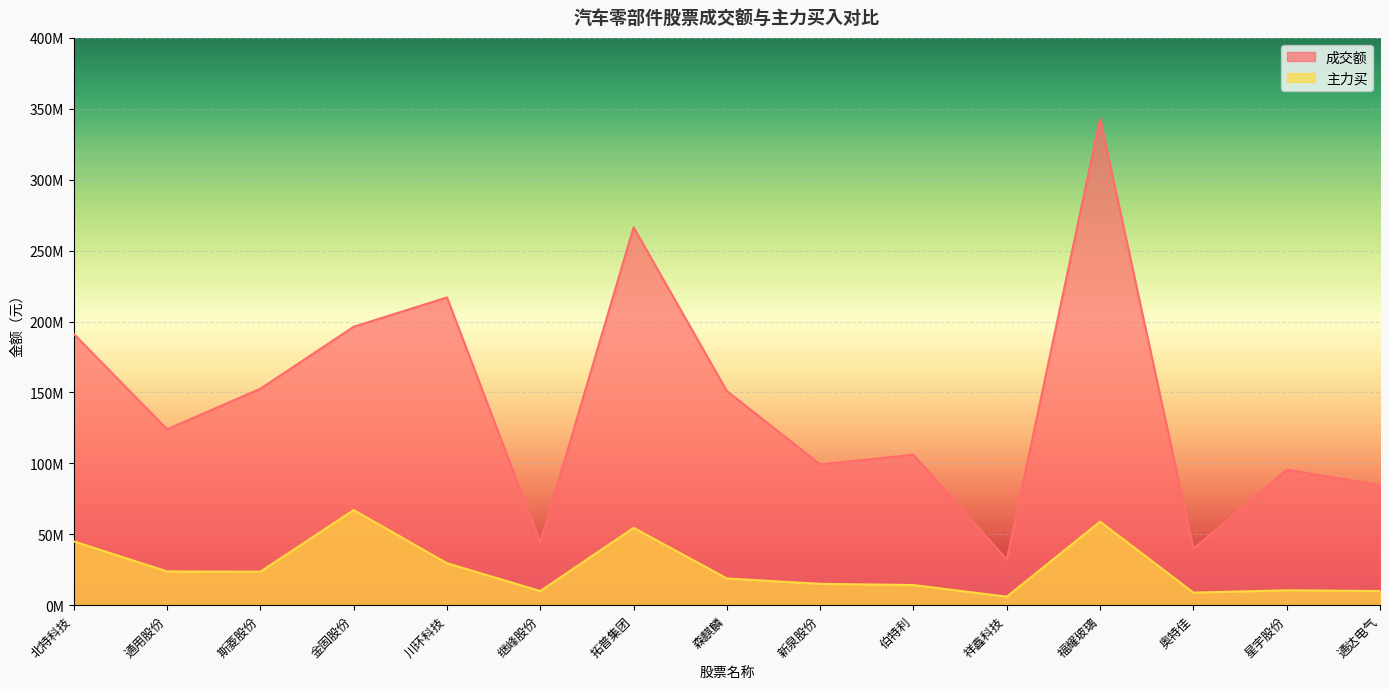

Does the chart display data point markers on the line(s)?

No